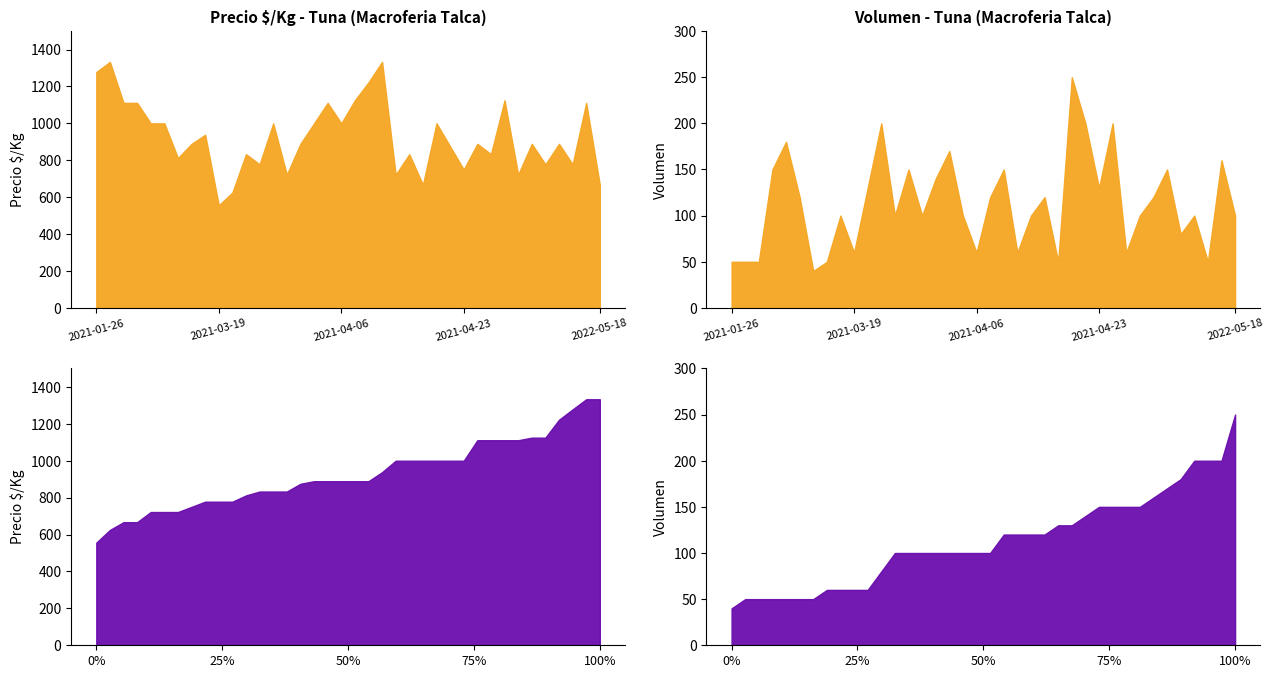

True or false: Precio $/Kg and Volumen cross at least once.

False